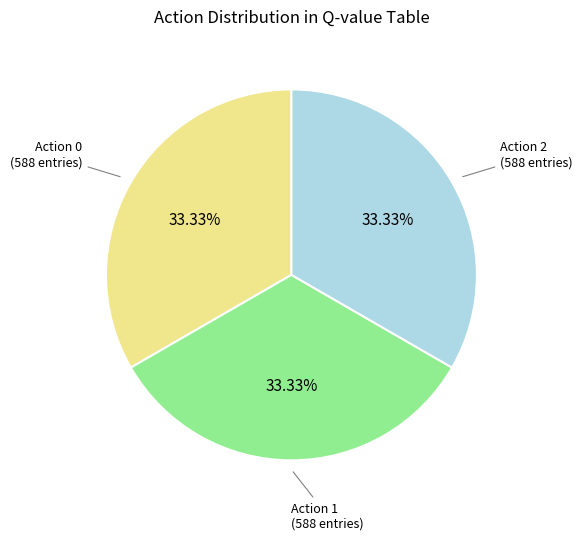

Does any single category account for the majority?

No